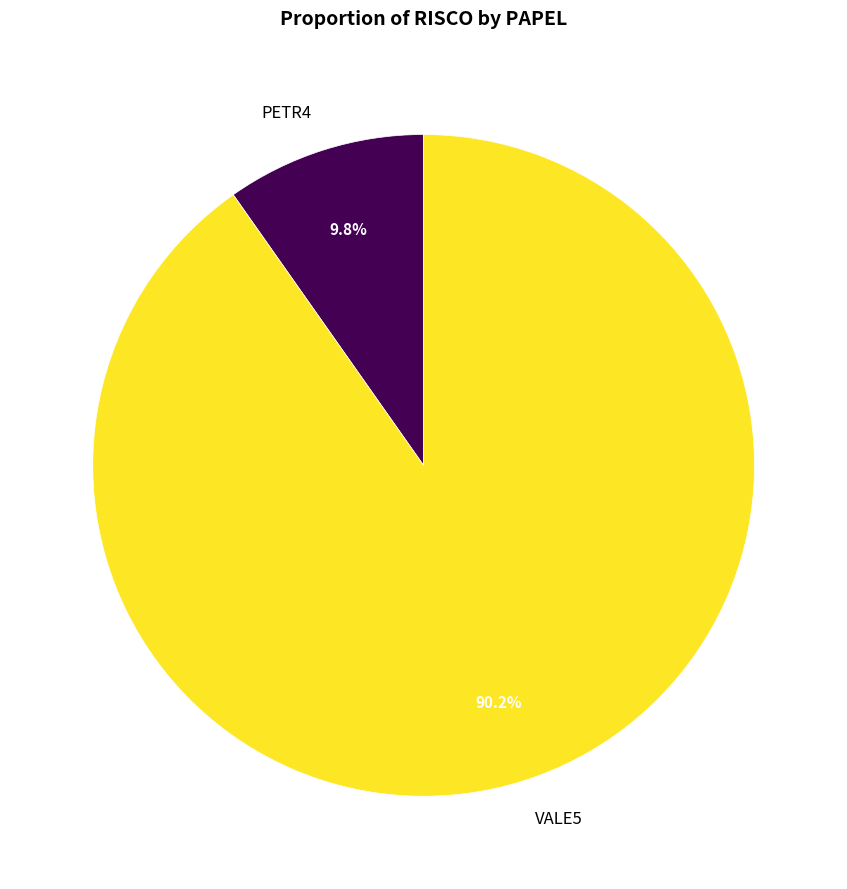

Which slice is the smallest?

PETR4